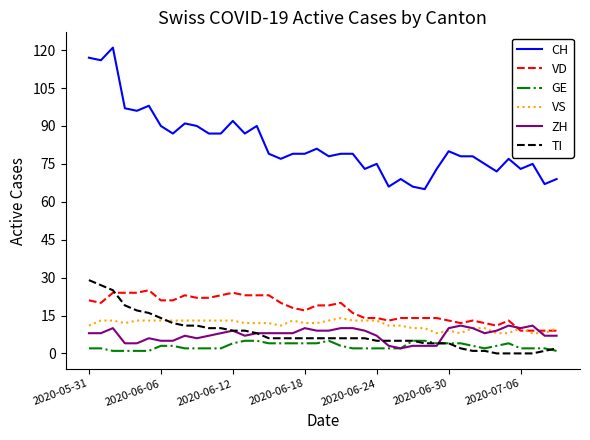

Which series has the largest total across all categories?

CH